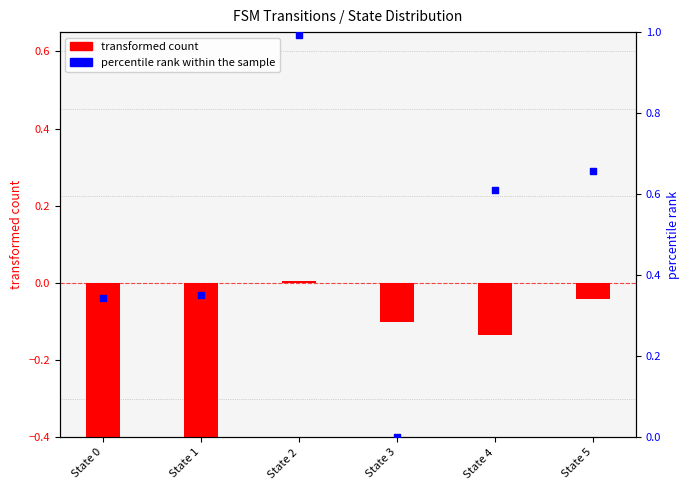

What are all the series names shown in the legend?

transformed count, percentile rank within the sample